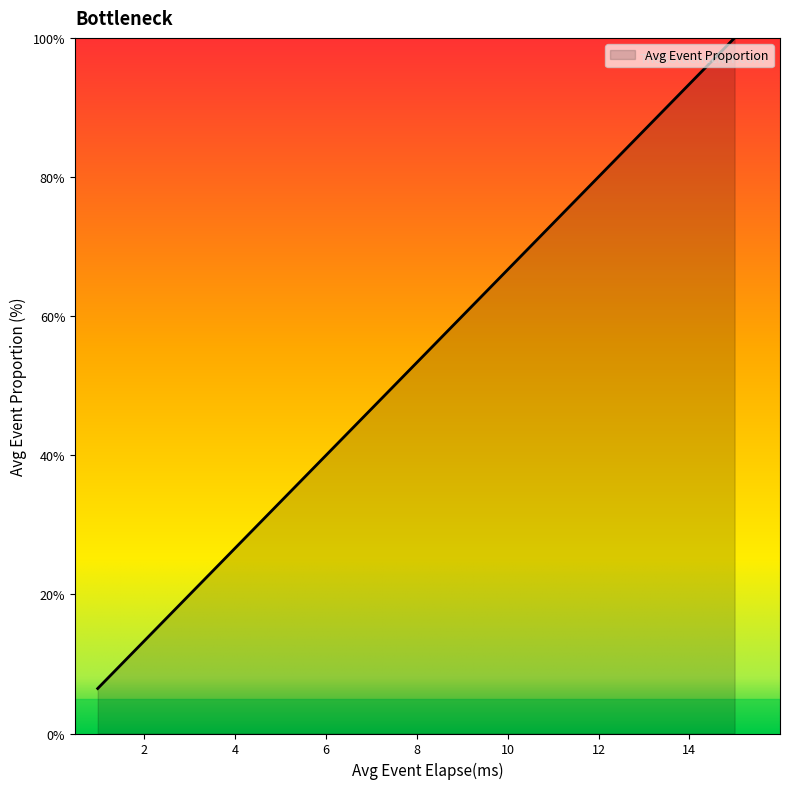

What is the sum of all values?

755.2